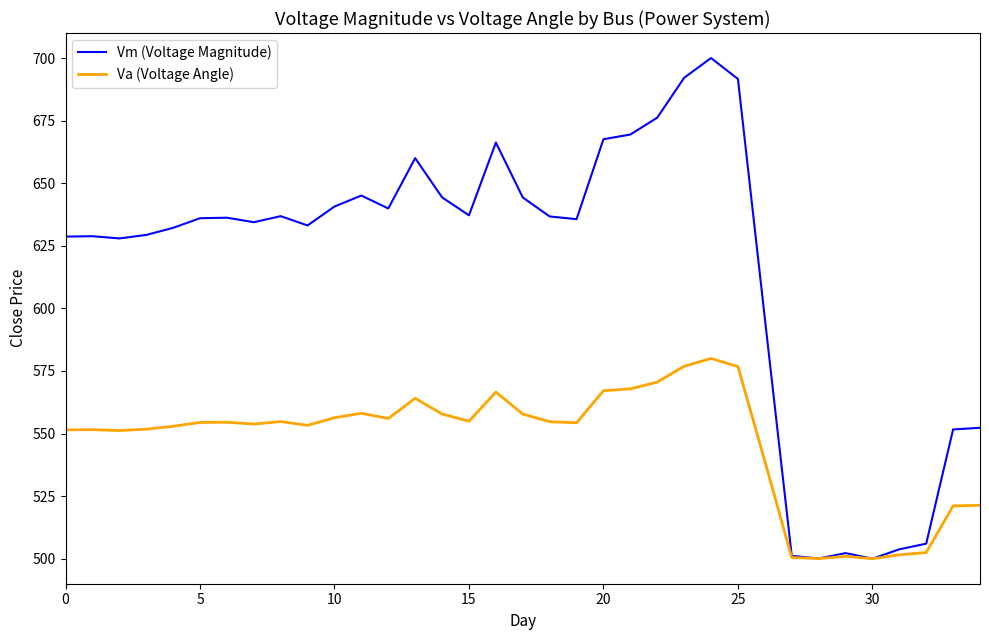

List the series in order of their peak value, highest first.

Vm (Voltage Magnitude), Va (Voltage Angle)